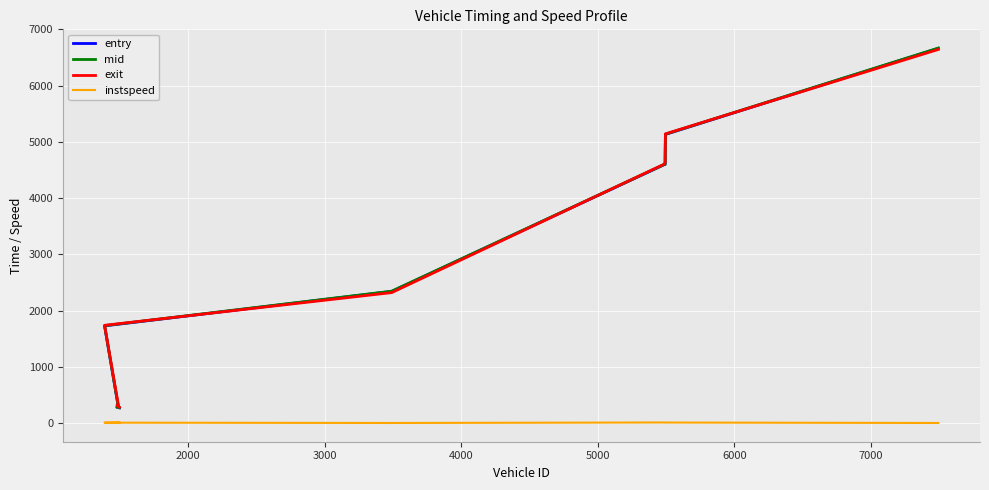

What is the value of the instspeed point at the 6th from the left?

13.8